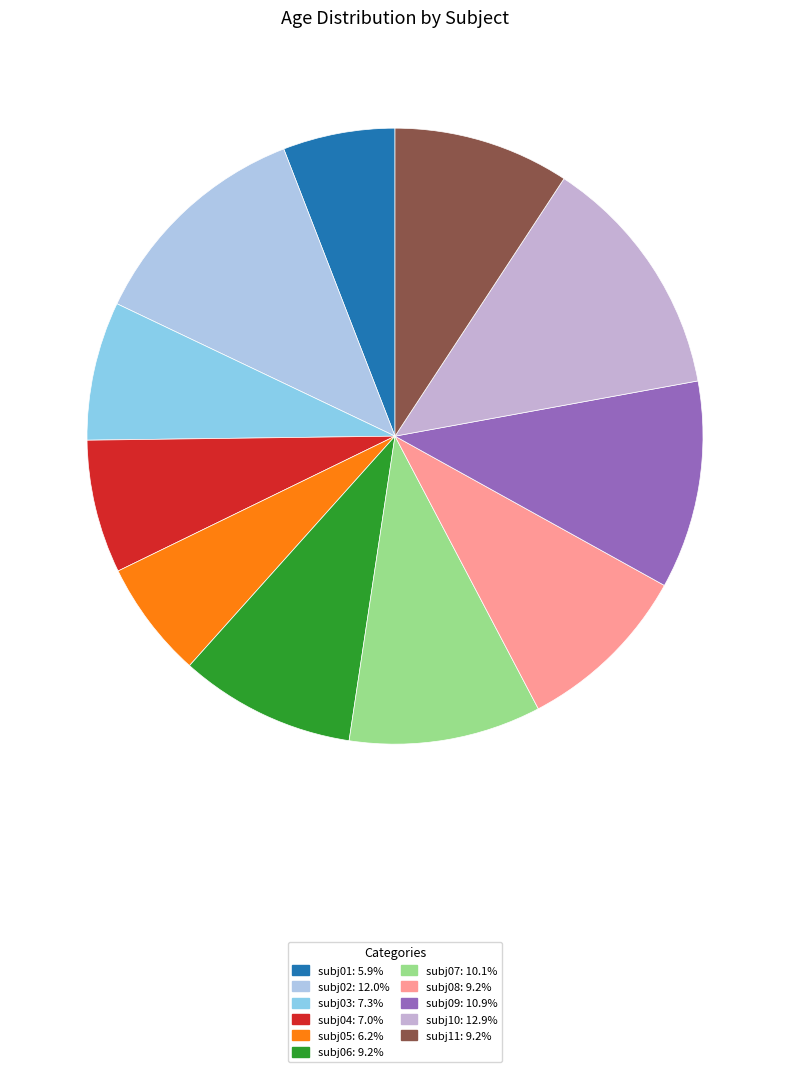

The subj06 slice represents 9% of the pie. True or false?

True